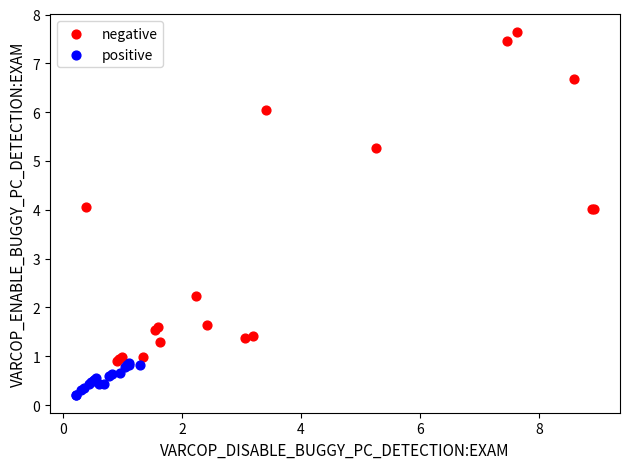

Which series has the widest spread of Y values?

negative